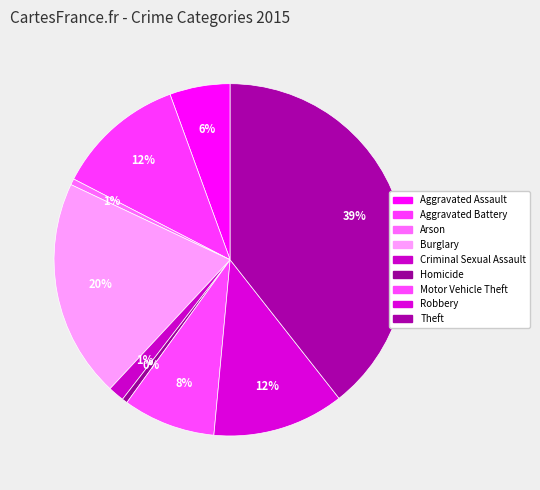

To the nearest percent, what is the difference between the Motor Vehicle Theft and Homicide slice percentages?

8%